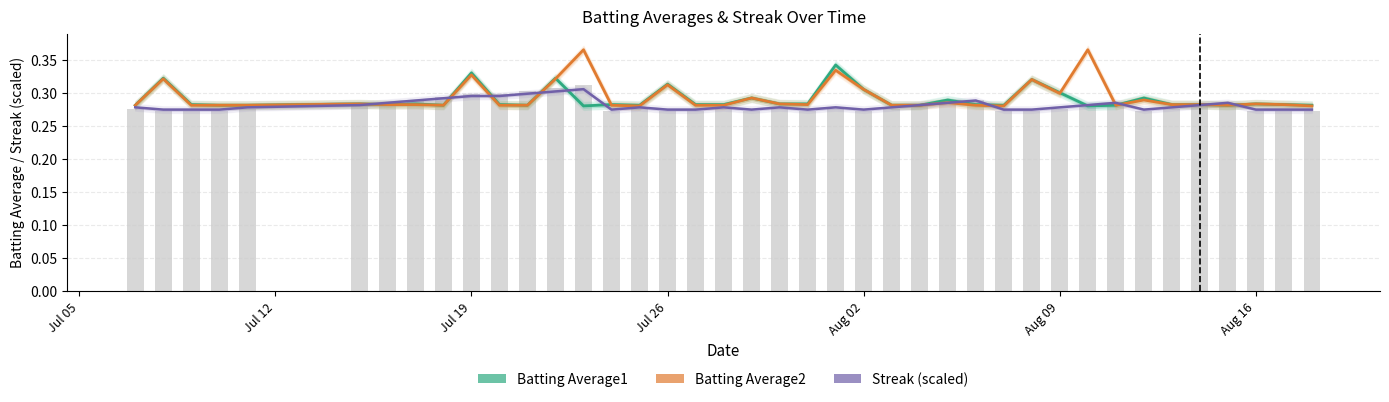

What value does the Batting Average1 series have at Aug 16?

0.3